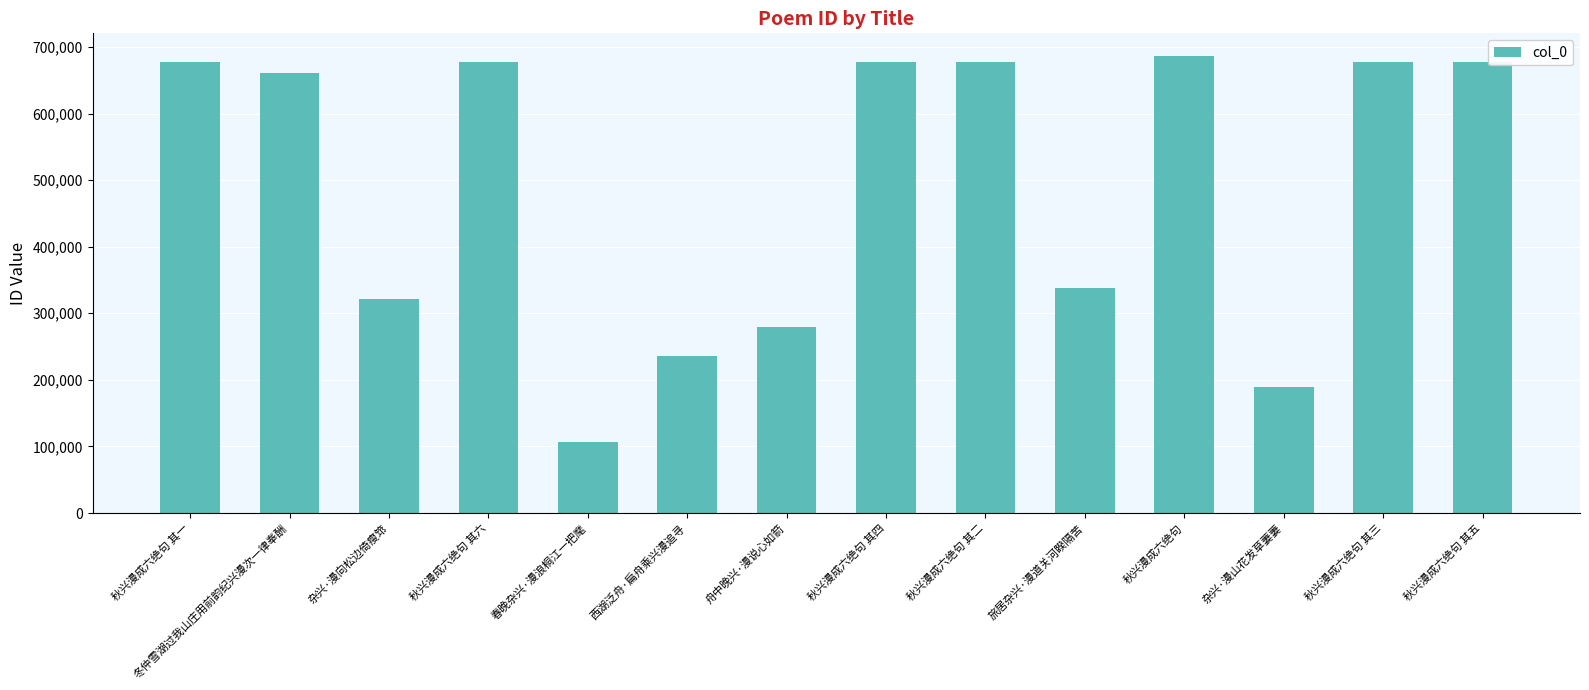

What is the label of the 10th bar from the right?

春晚杂兴·漫浪桐江一把麾